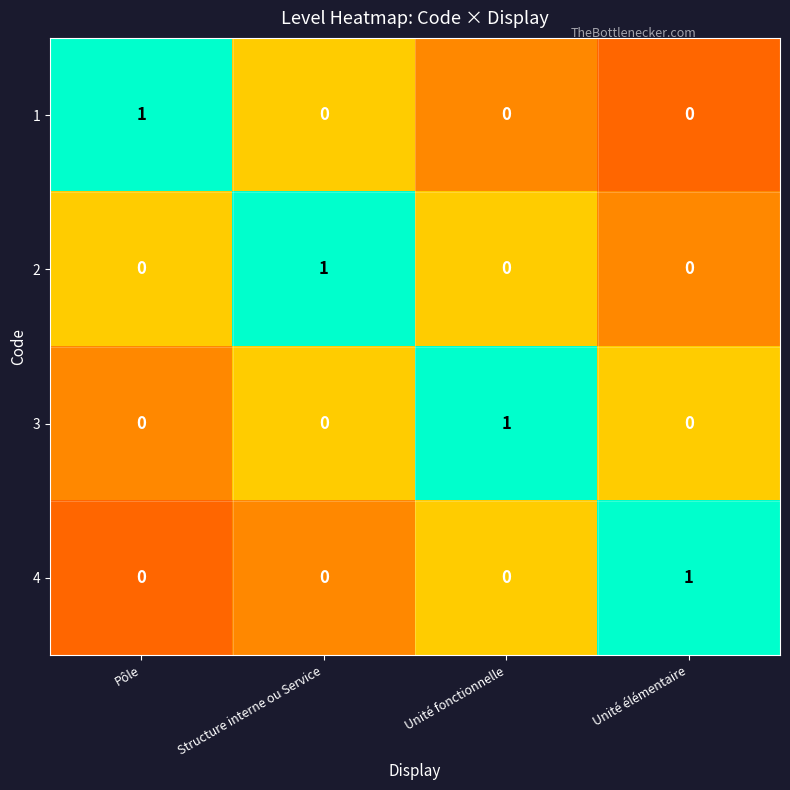

What is the difference between the highest and lowest values at Pôle?

1